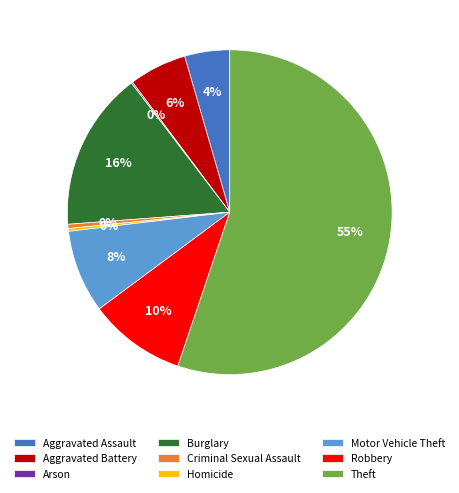

Combined, do Motor Vehicle Theft and Theft account for over 50%?

Yes